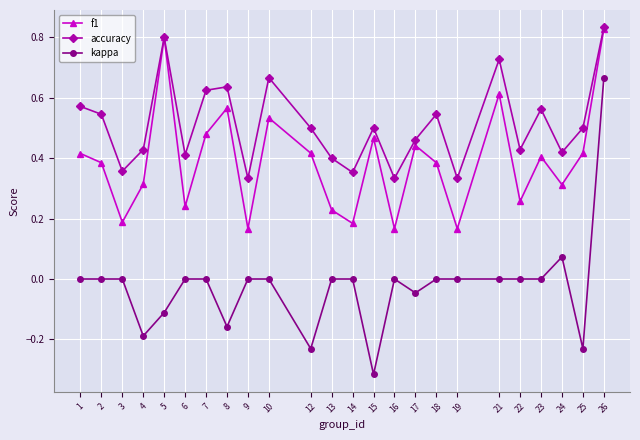

The accuracy series shows 0.2 at 19. True or false?

False